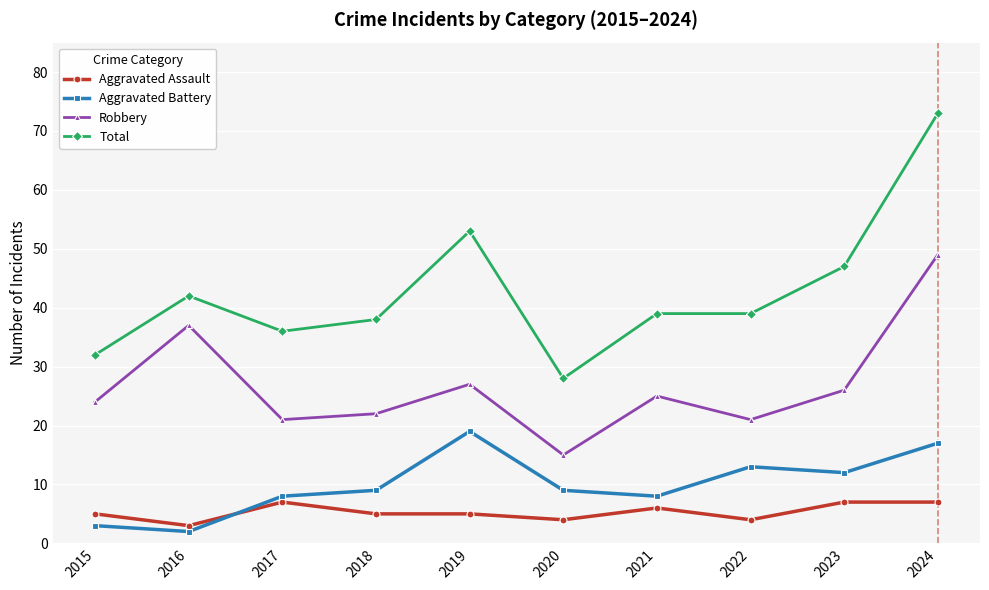

Is the value of Aggravated Assault at 2019 greater than the value of Robbery at 2020?

No